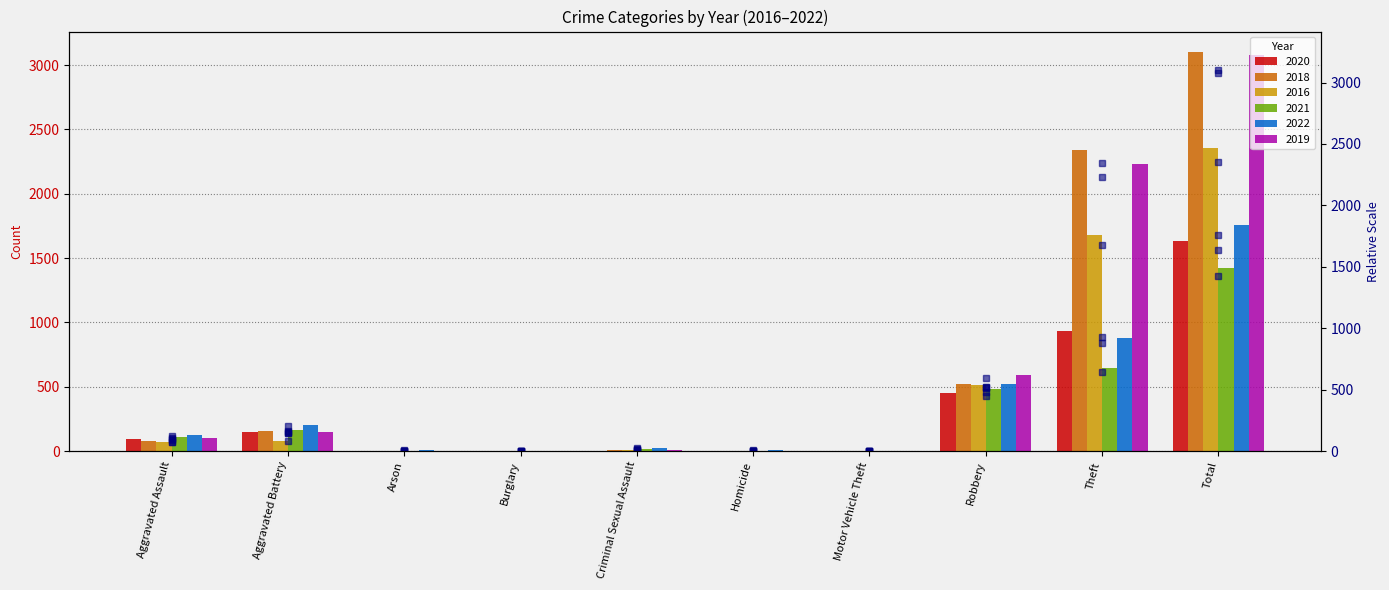

Which category has the lowest value across all series?

Burglary